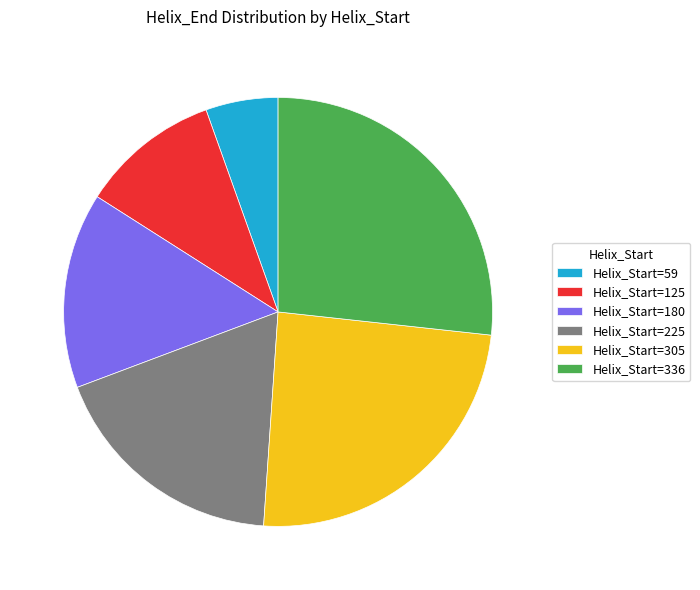

Do Helix_Start=336 and Helix_Start=125 together represent more than half of the pie?

No